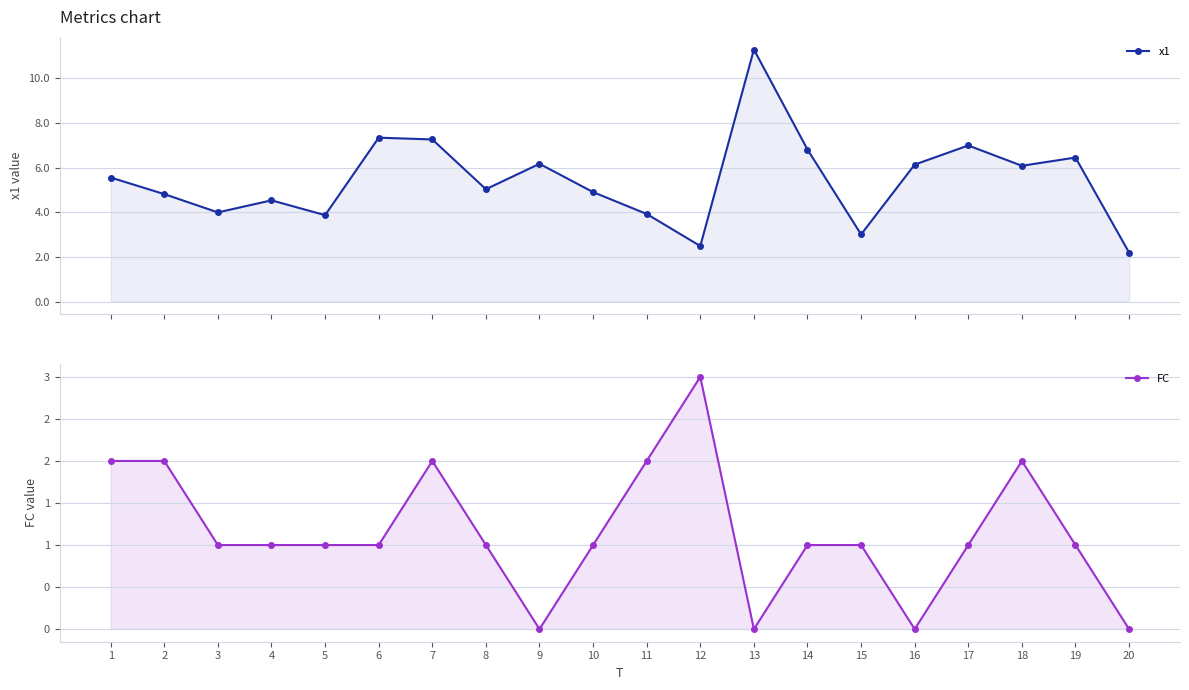

Reading right to left, list all the values displayed in this chart.

x1: 20=2.2	19=6.5	18=6.1	17=7.0	16=6.1	15=3.0	14=6.8	13=11.3	12=2.5	11=3.9	10=4.9	9=6.2	8=5.0	7=7.3	6=7.3	5=3.9	4=4.5	3=4.0	2=4.8	1=5.6
FC: 20=0.0	19=1.0	18=2.0	17=1.0	16=0.0	15=1.0	14=1.0	13=0.0	12=3.0	11=2.0	10=1.0	9=0.0	8=1.0	7=2.0	6=1.0	5=1.0	4=1.0	3=1.0	2=2.0	1=2.0